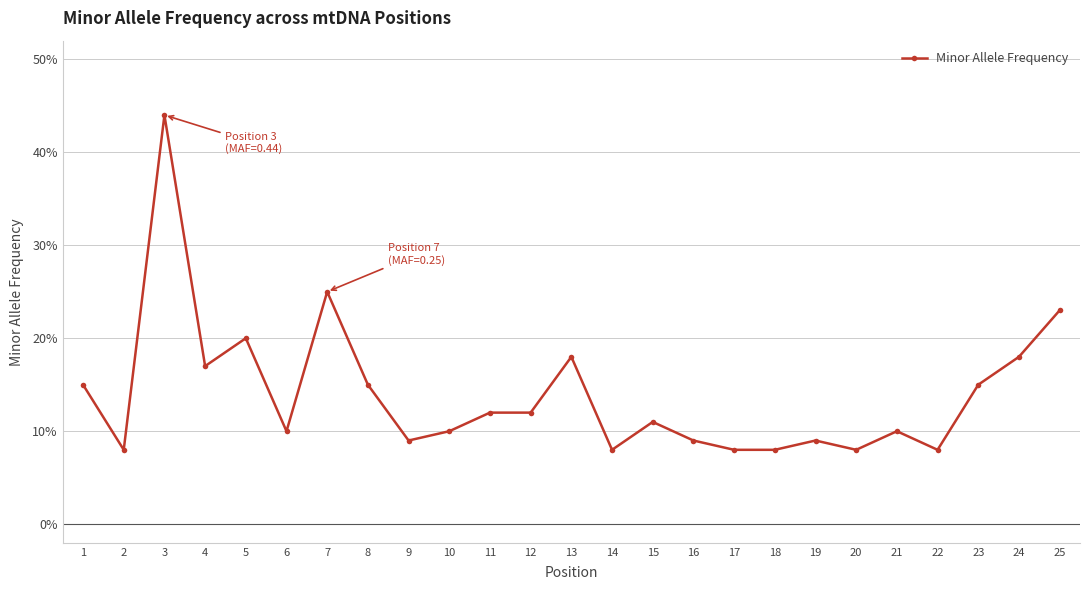

Does the chart have visible grid lines?

Yes